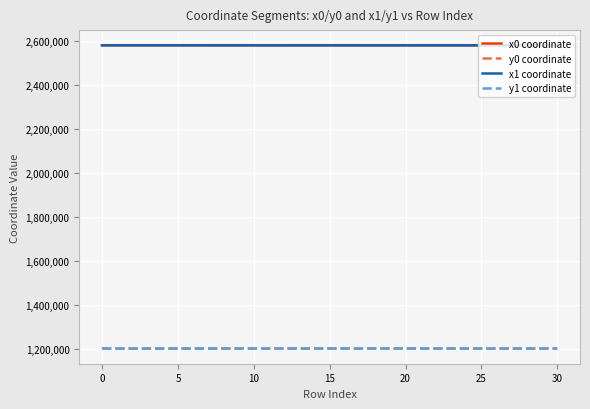

How many values in the x0 coordinate series are below 2580784?

14